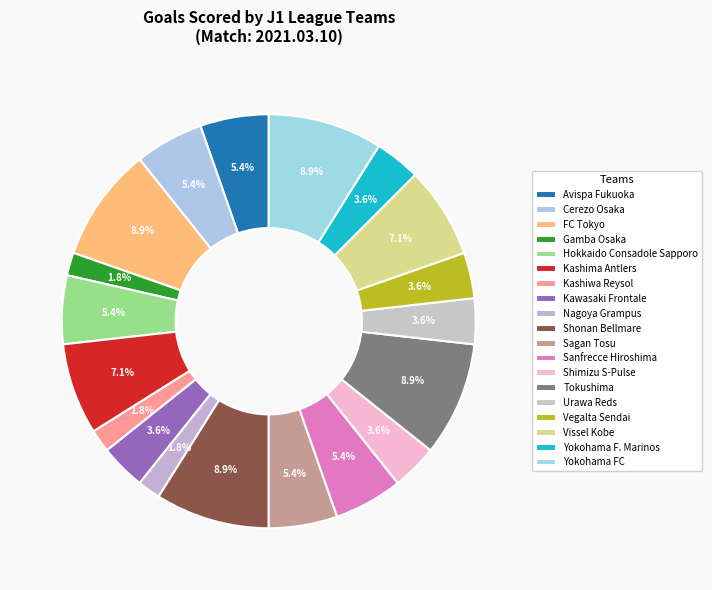

Does Tokushima represent more than half of the total?

No